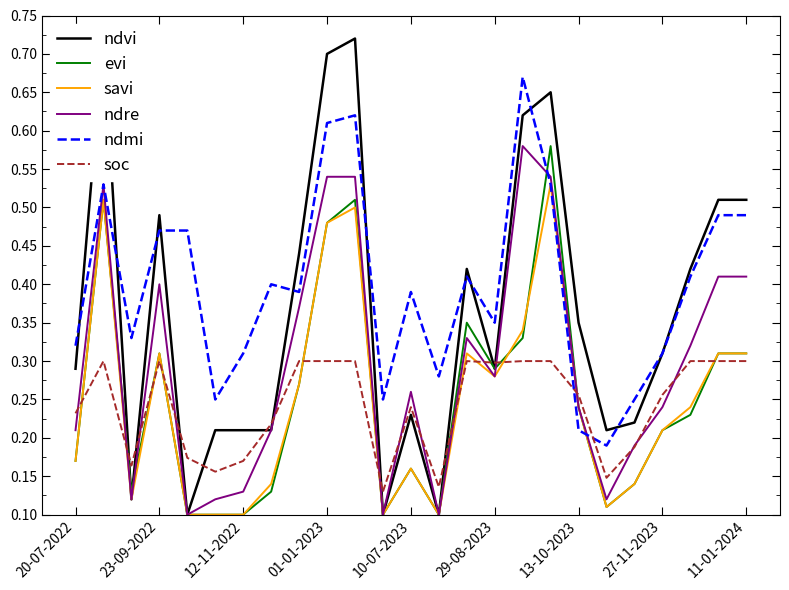

True or false: evi has a value of 0.3 at 20-07-2022.

False